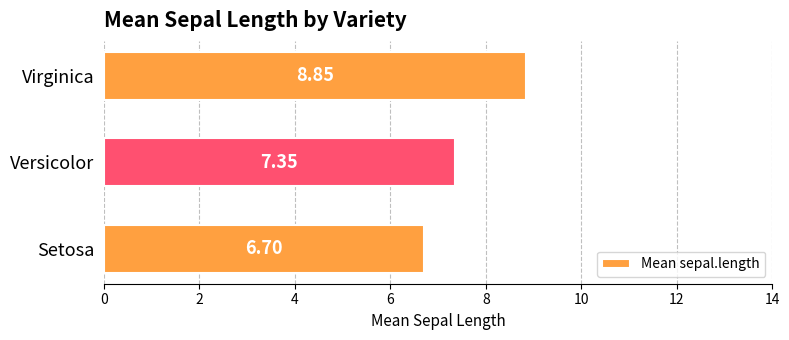

Rank the categories by value from highest to lowest.

Virginica, Versicolor, Setosa